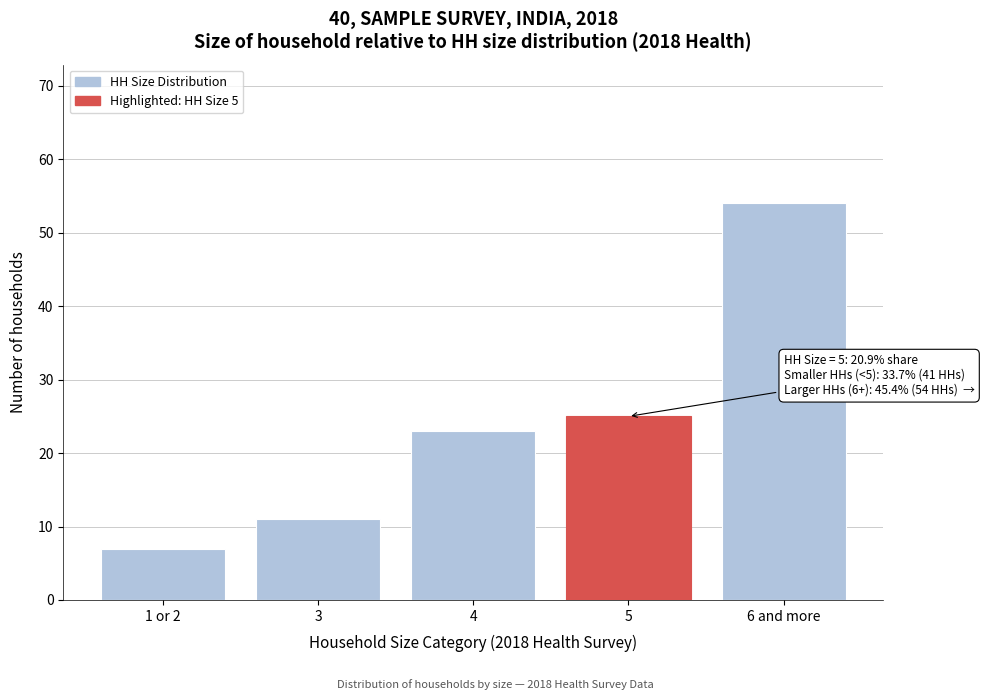

Reading right to left, transcribe all the data shown in this chart.

6 and more=54	5=25	4=23	3=11	1 or 2=7